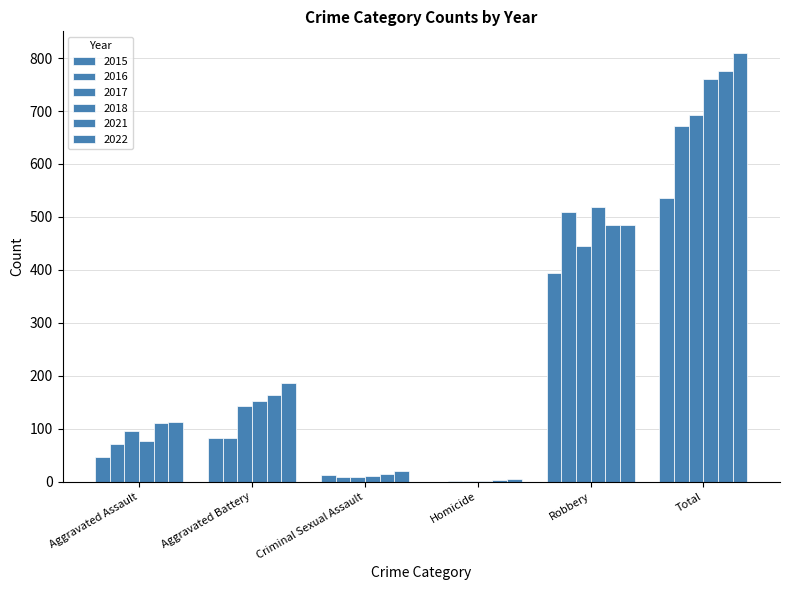

Are the bars grouped side by side (vs. stacked)?

Yes